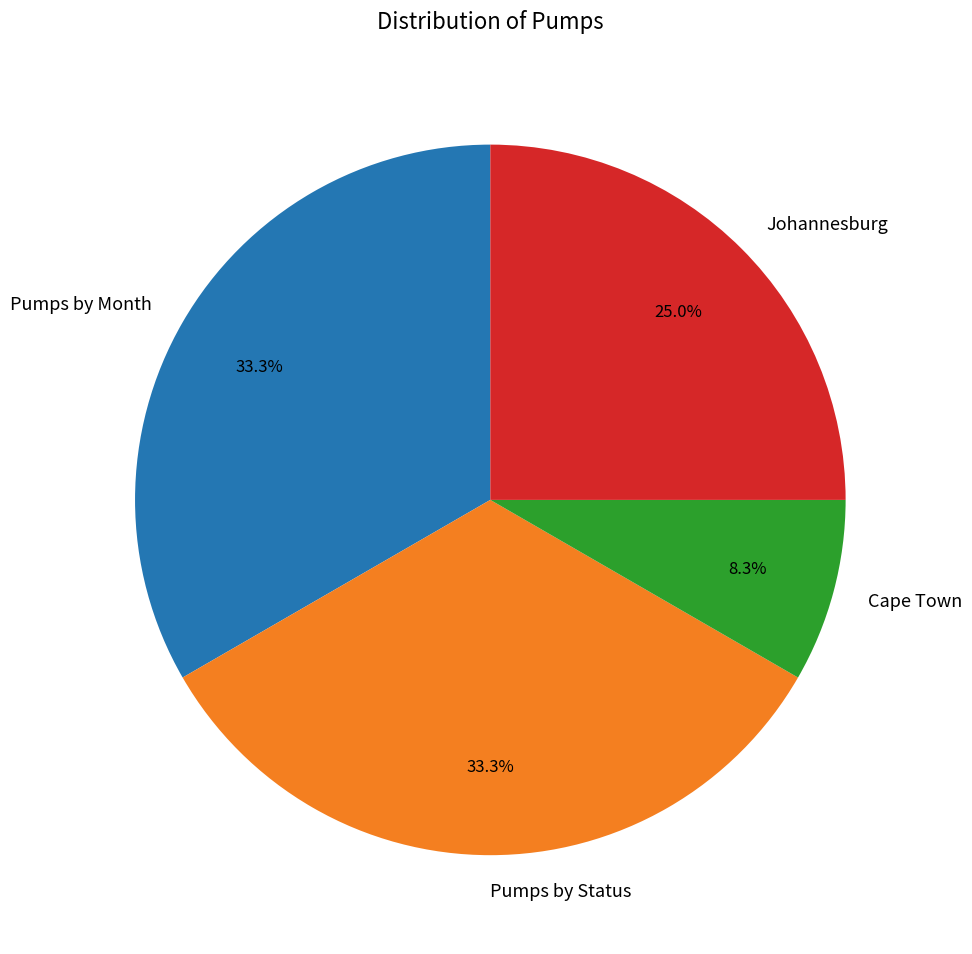

What percentage is the Pumps by Status slice, to the nearest percent?

33%